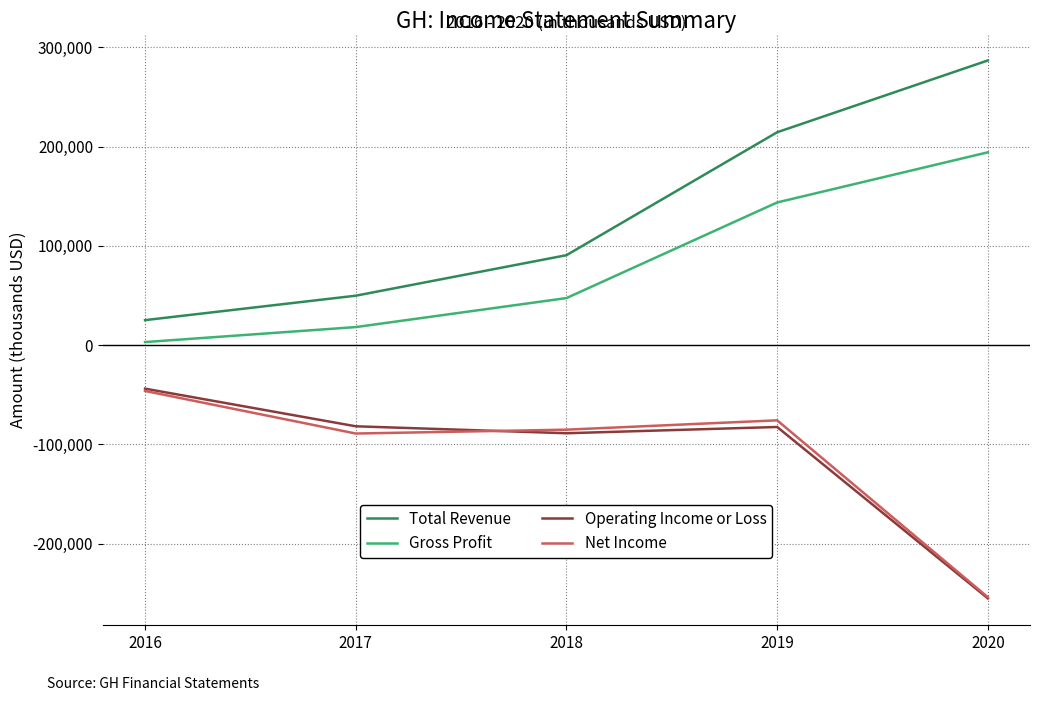

What is the total value across all series at 2018?

-35800